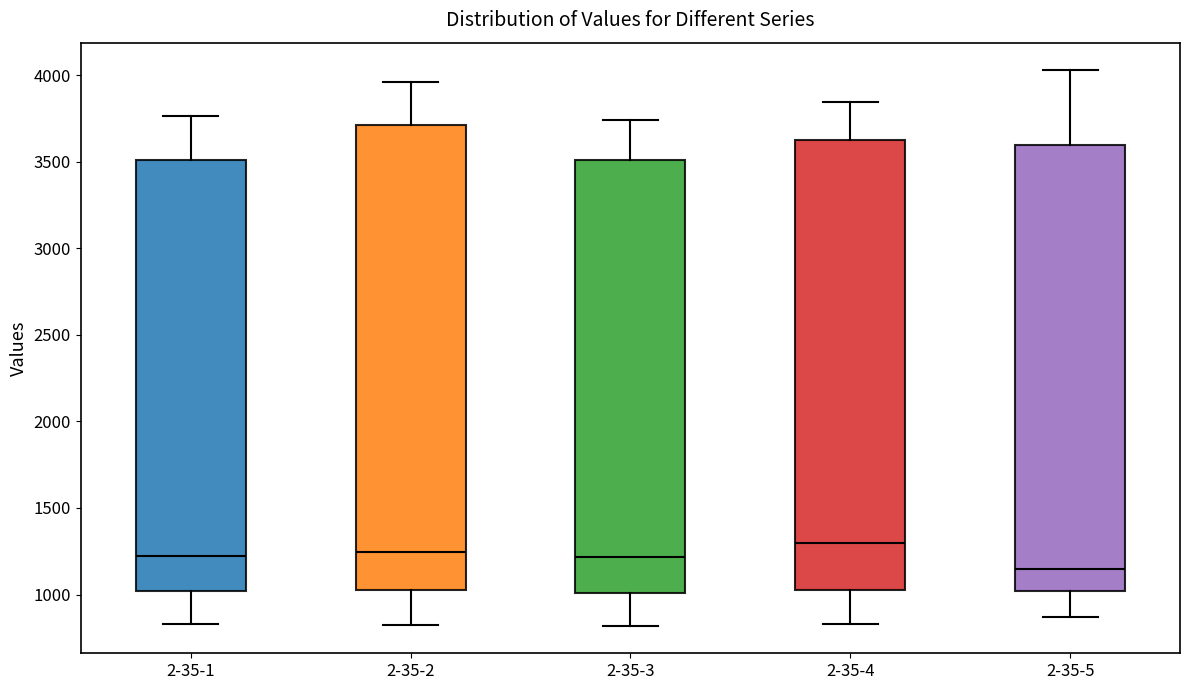

Reading left to right, transcribe this box plot: for each box, give where its median line is, the range the box spans, and where its two whiskers end, as read against the y-axis. The values are not printed on the chart, so give them approximately, as read against the axis.

2-35-1: median 1200, box 1000 to 3500, whiskers 850 to 3750
2-35-2: median 1250, box 1050 to 3700, whiskers 850 to 3950
2-35-3: median 1200, box 1000 to 3500, whiskers 800 to 3750
2-35-4: median 1300, box 1000 to 3650, whiskers 850 to 3850
2-35-5: median 1150, box 1000 to 3600, whiskers 850 to 4050